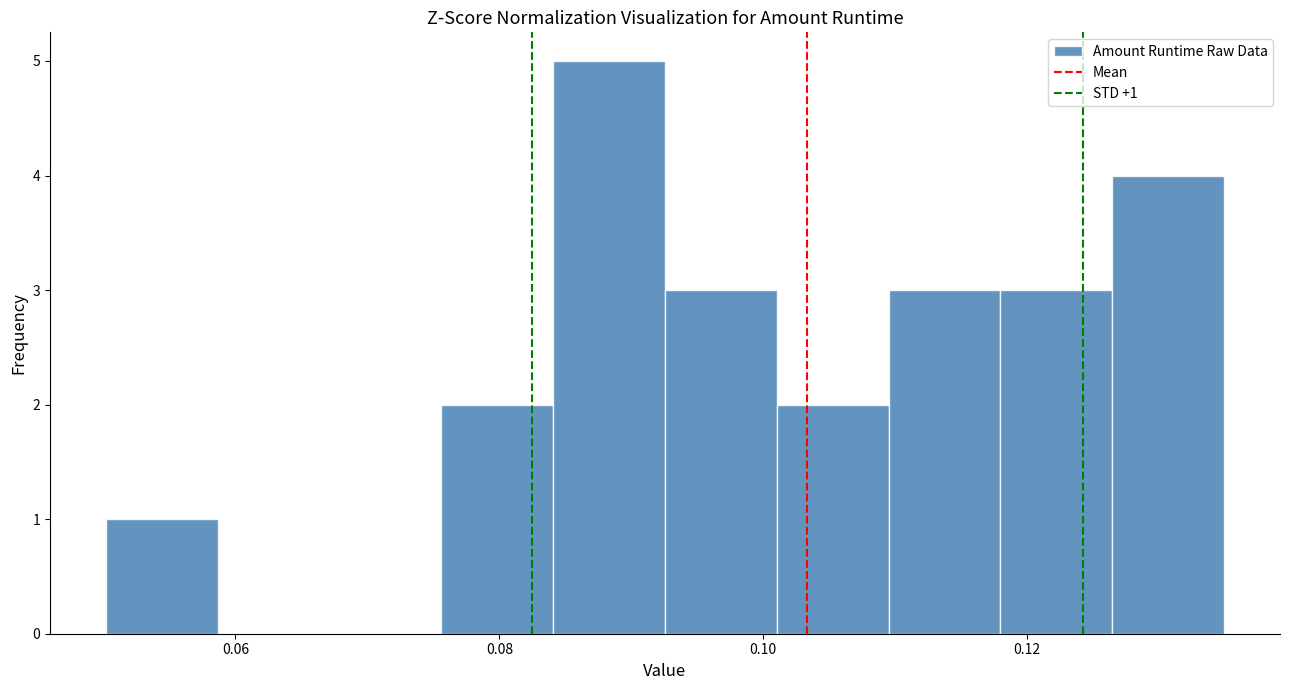

Which range on the x-axis has the tallest bar?

0.084 to 0.092